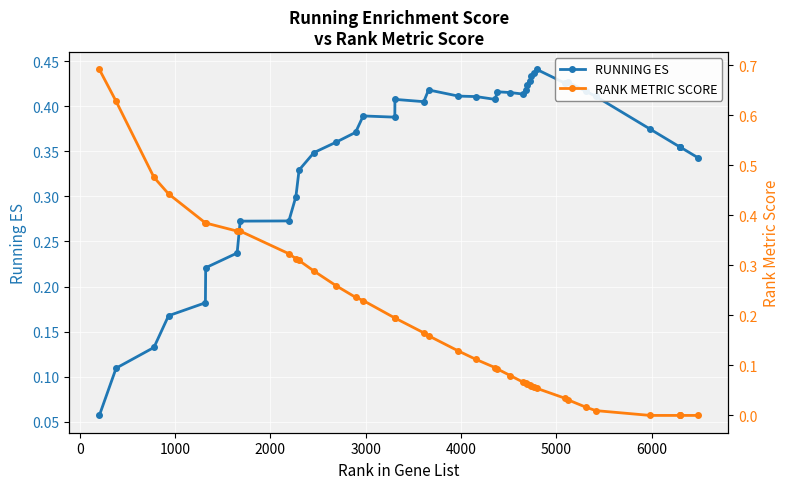

How many RUNNING ES values are between 0 and 1?

40